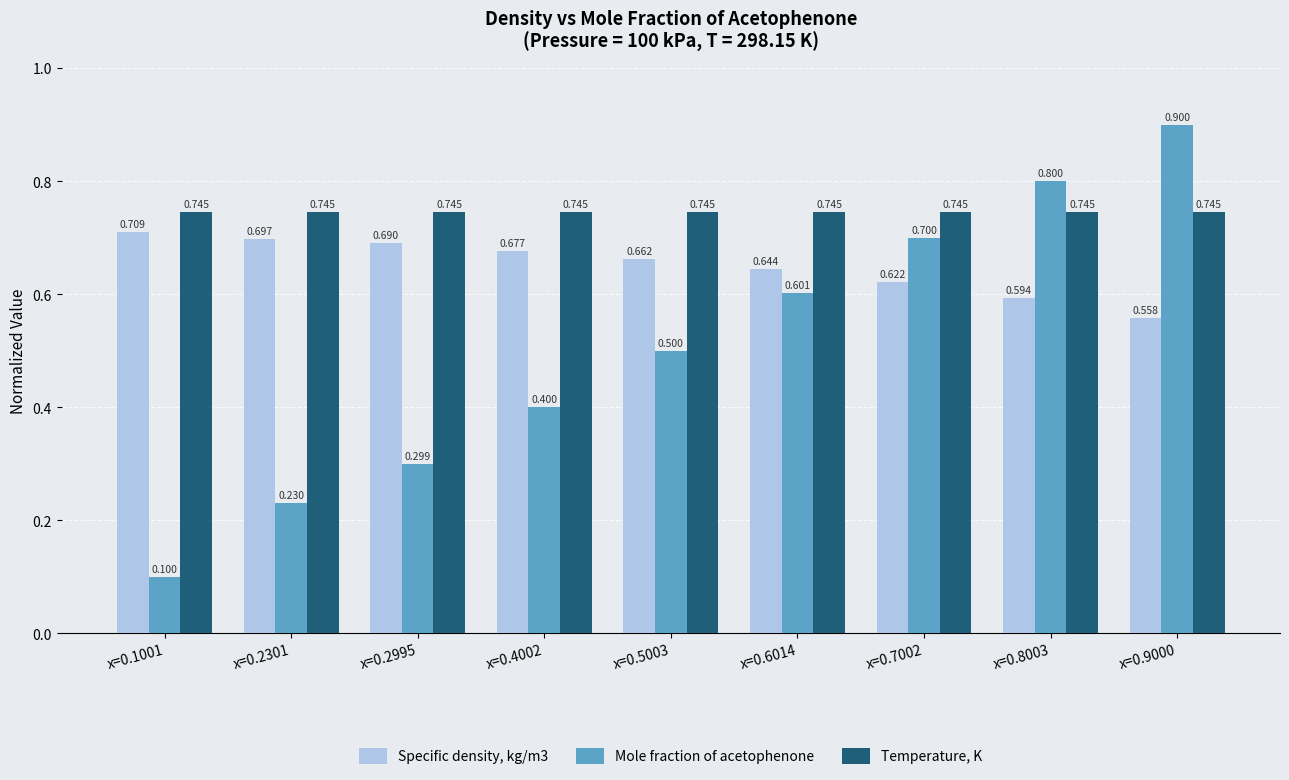

At which category is the sum across all series the highest?

x=0.9000